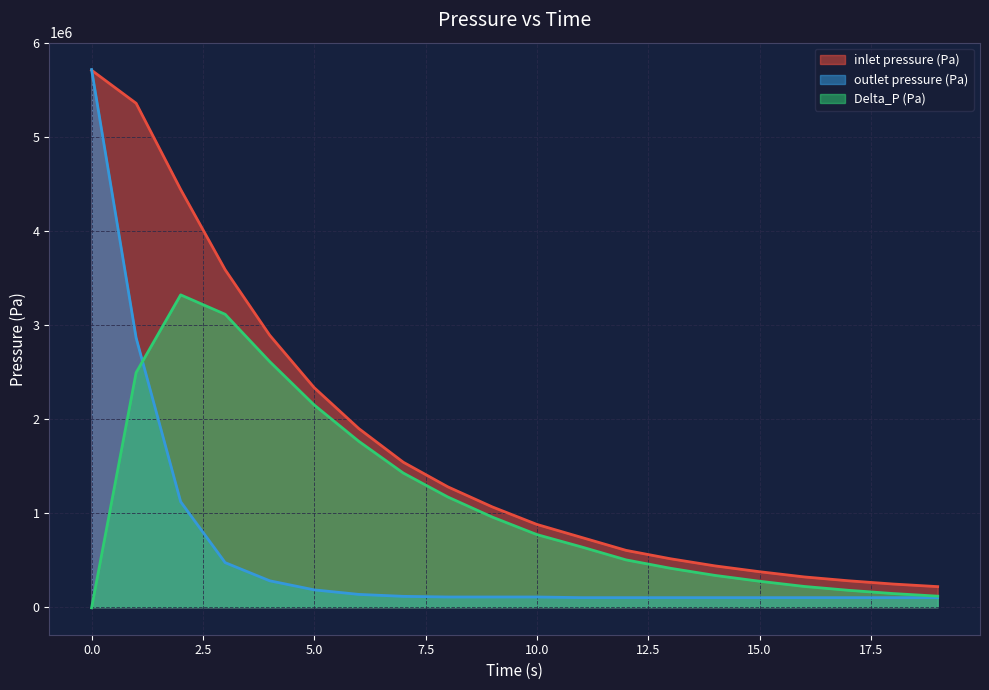

What is the difference between the second highest and second lowest values in the inlet pressure (Pa) series?

5115911.9